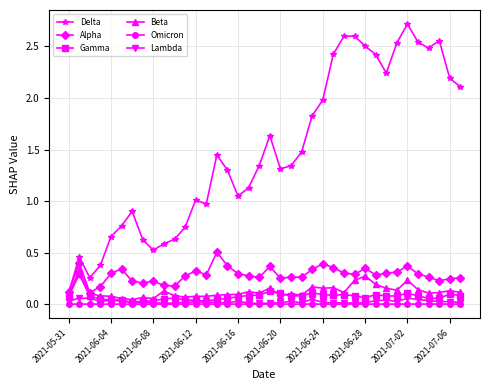

How many data points does each series have?

38